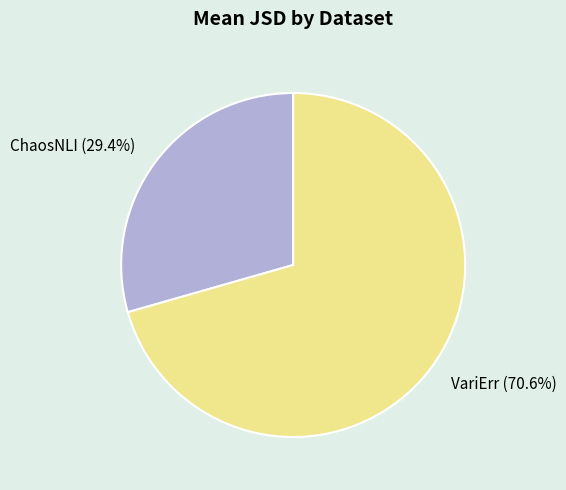

How much of the chart is everything except ChaosNLI?

70.6%